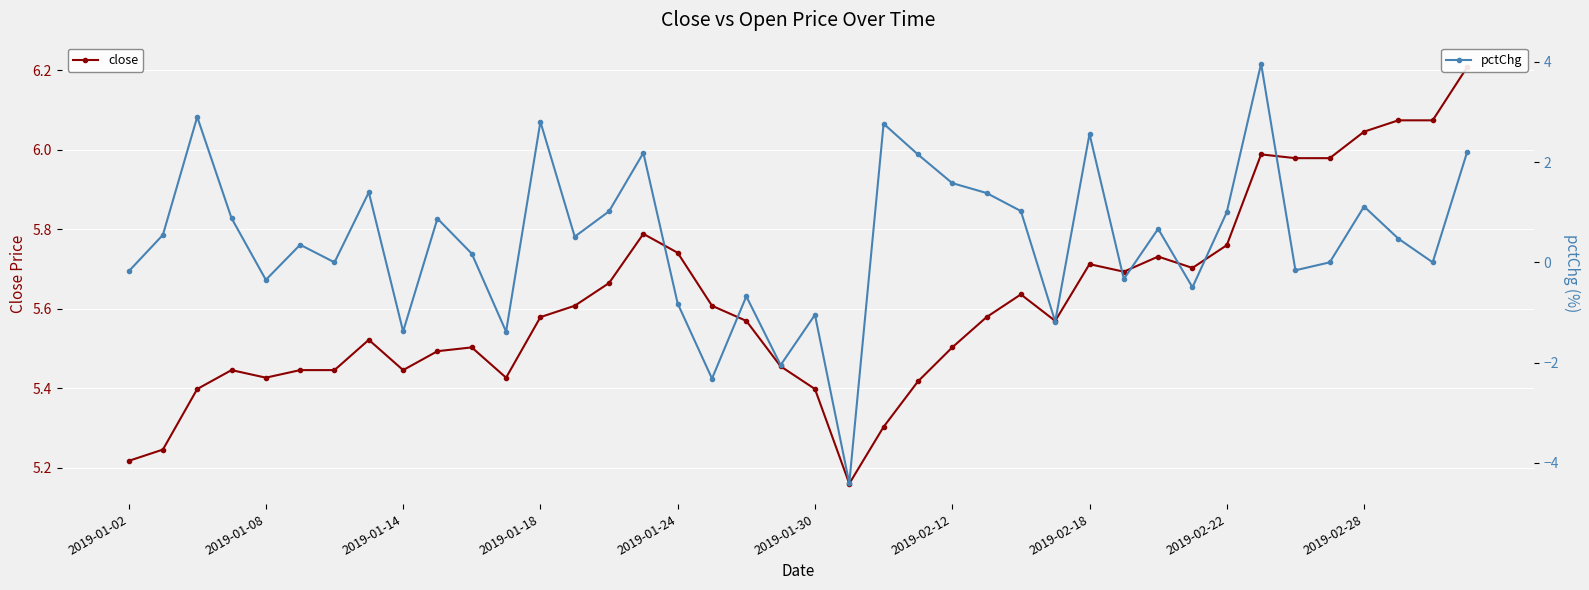

How many interior local peaks does the pctChg series have?

13